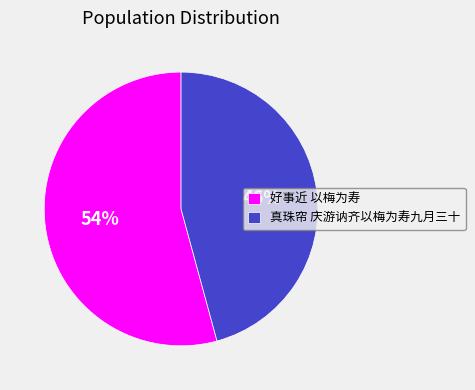

Rank the categories by value from lowest to highest.

真珠帘 庆游讷齐以梅为寿九月三十, 好事近 以梅为寿